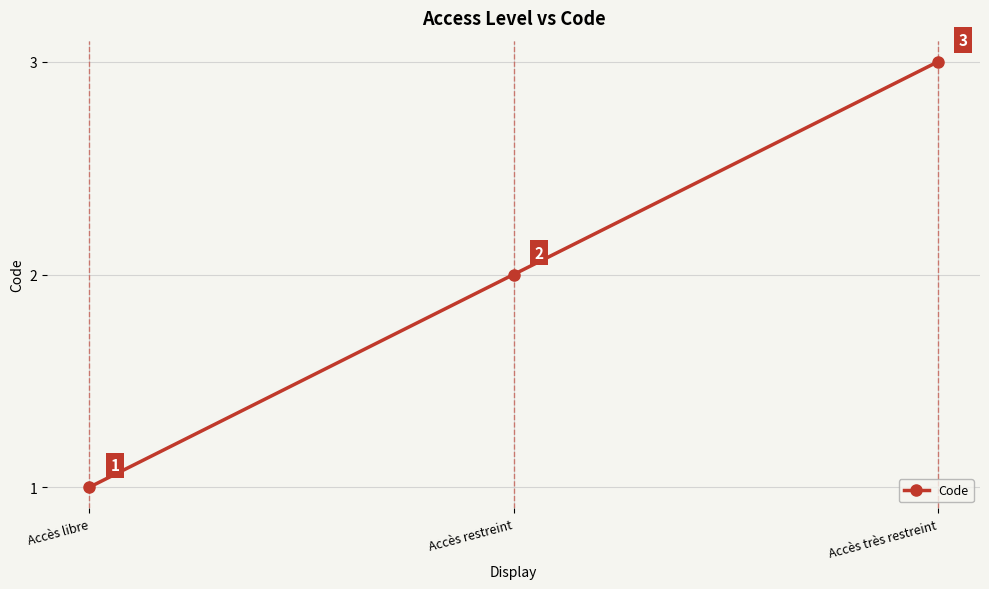

What is the change in value from Accès restreint to Accès très restreint?

+1